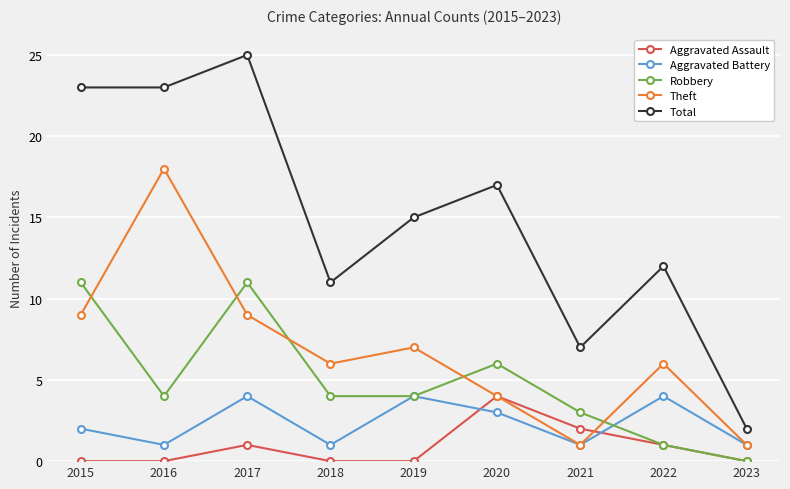

Which series ends up on top after the final intersection of Robbery and Aggravated Battery?

Aggravated Battery